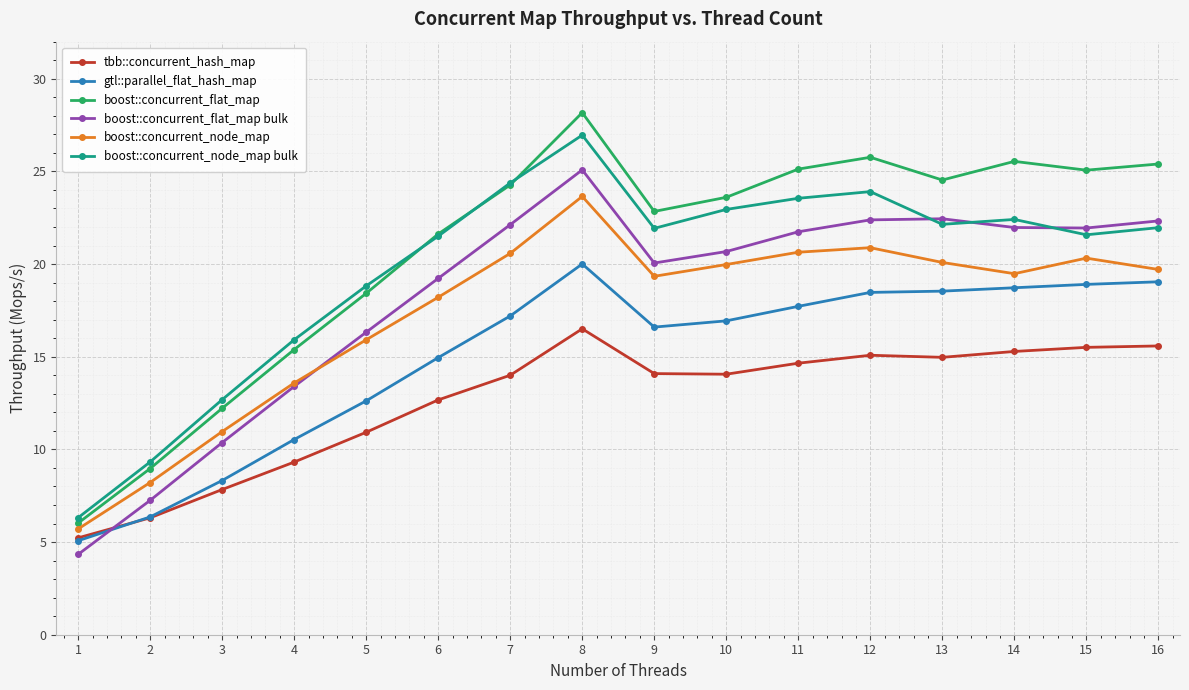

What is the value of the boost::concurrent_node_map point at the 9th from the left?

19.3